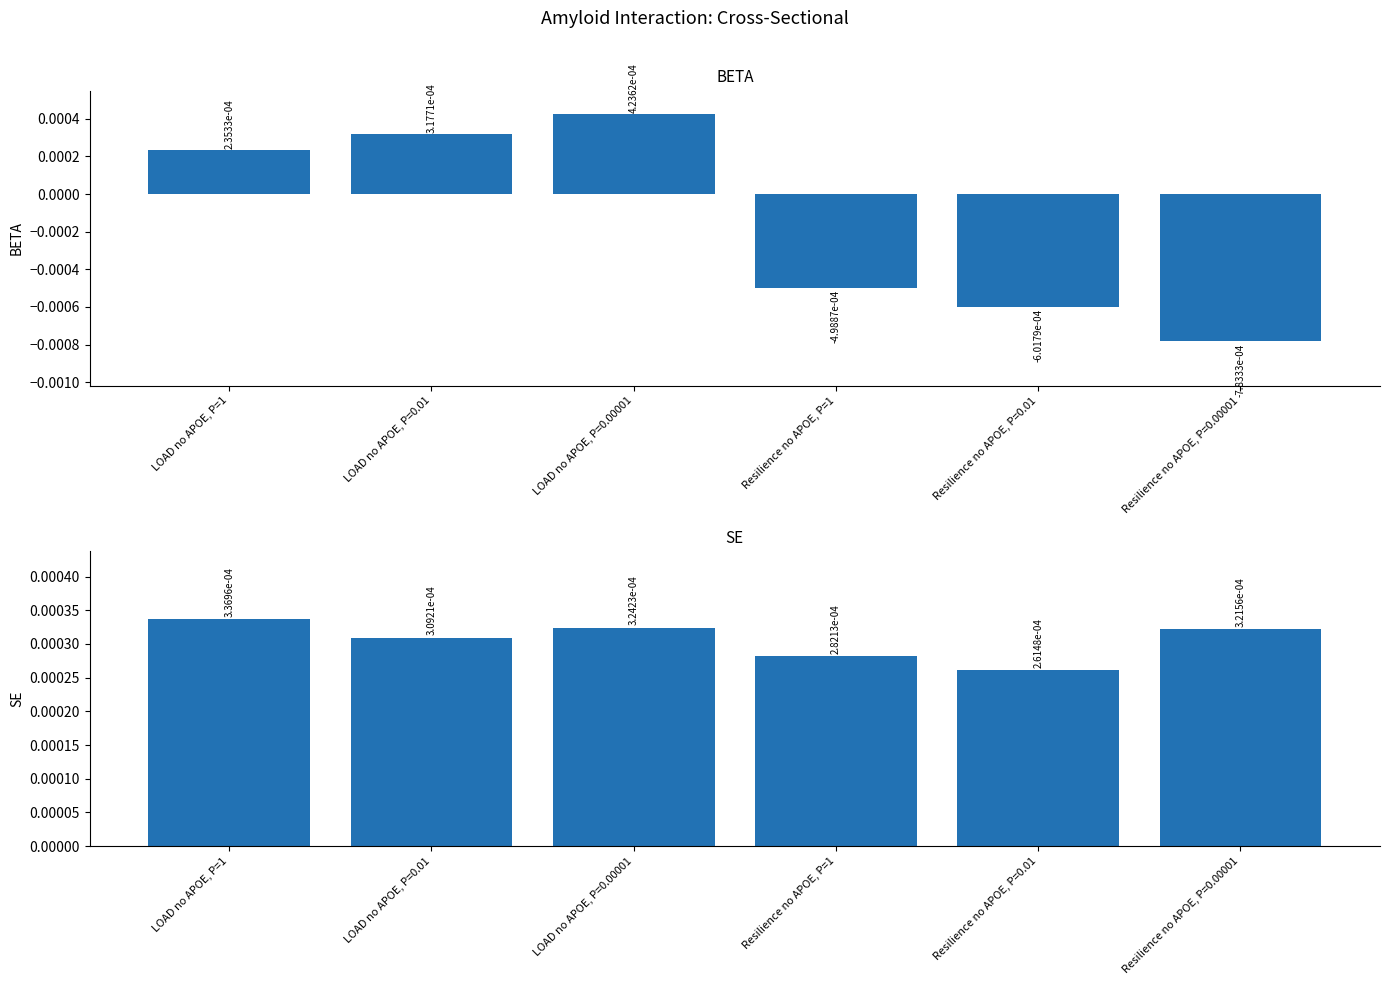

Where is BETA nearest to the value 0?

LOAD no APOE, P=1